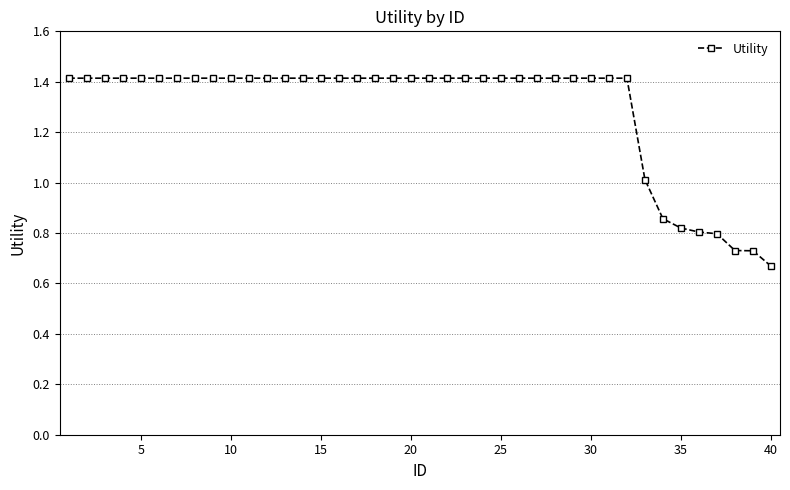

What is the maximum value shown in the chart?

1.4